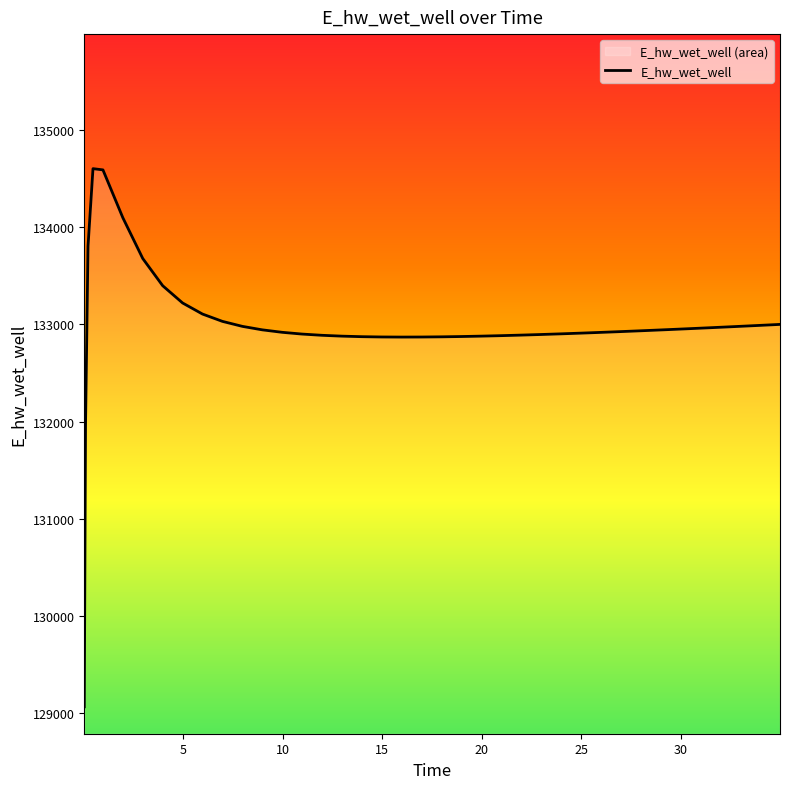

What is the difference between the maximum and minimum values?

5543.0